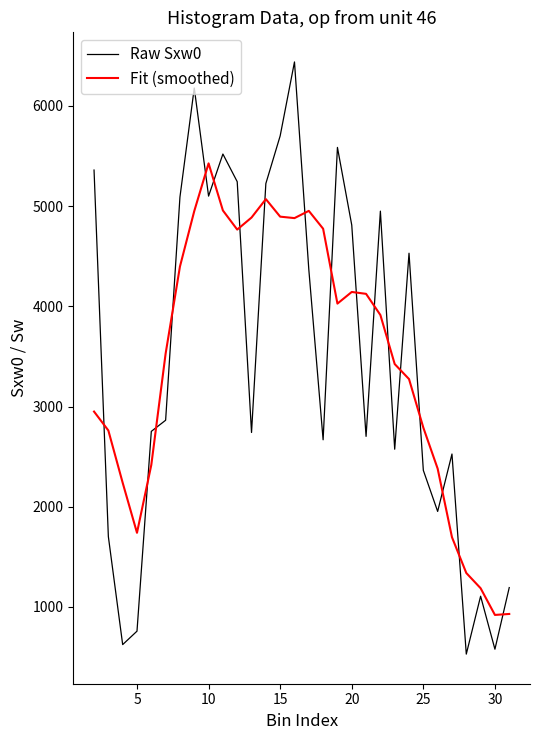

Rank the series by their maximum value, from highest to lowest.

Raw Sxw0, Fit (smoothed)